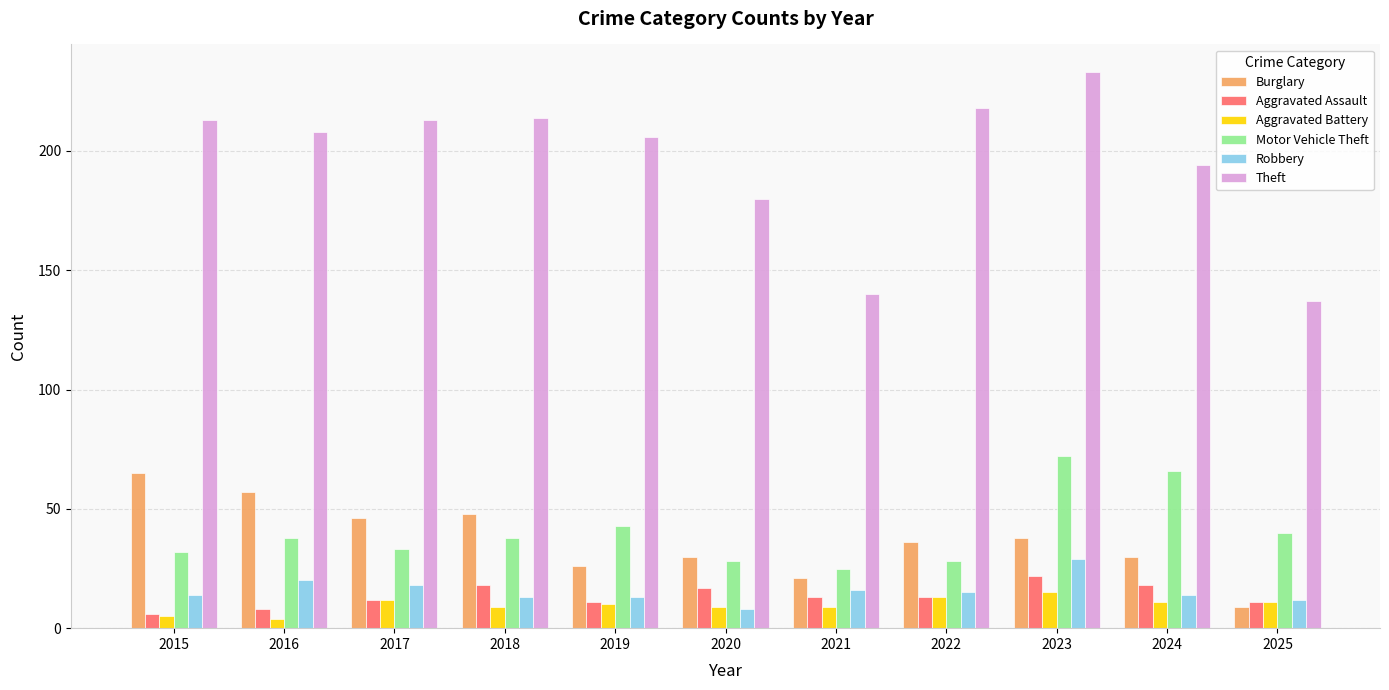

At which category does the chart reach its peak across all series?

2023